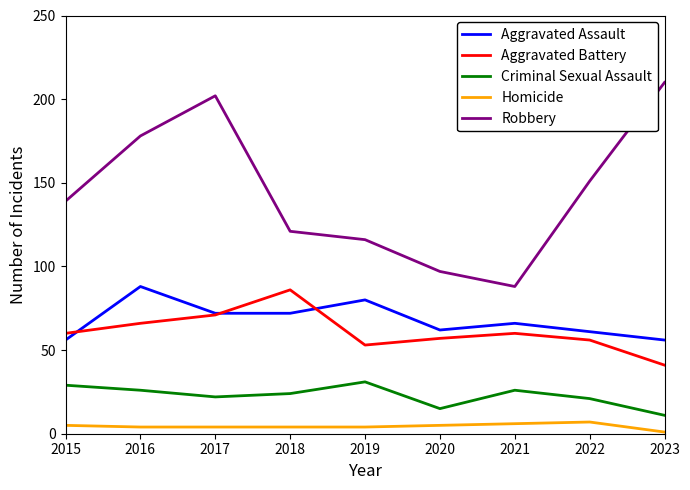

What is the difference between the highest and lowest values at 2015?

134